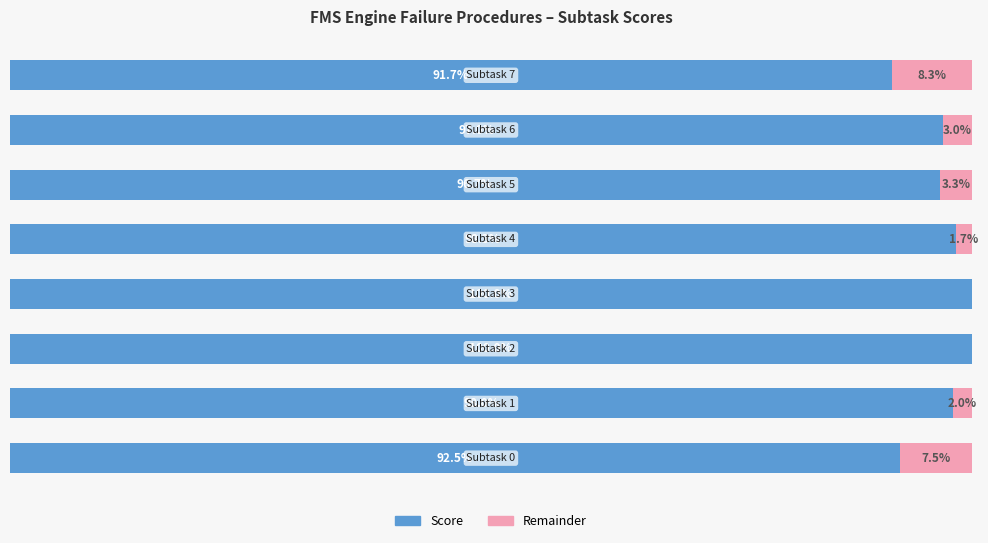

Rank the series by their average value, from lowest to highest.

Remainder, Score